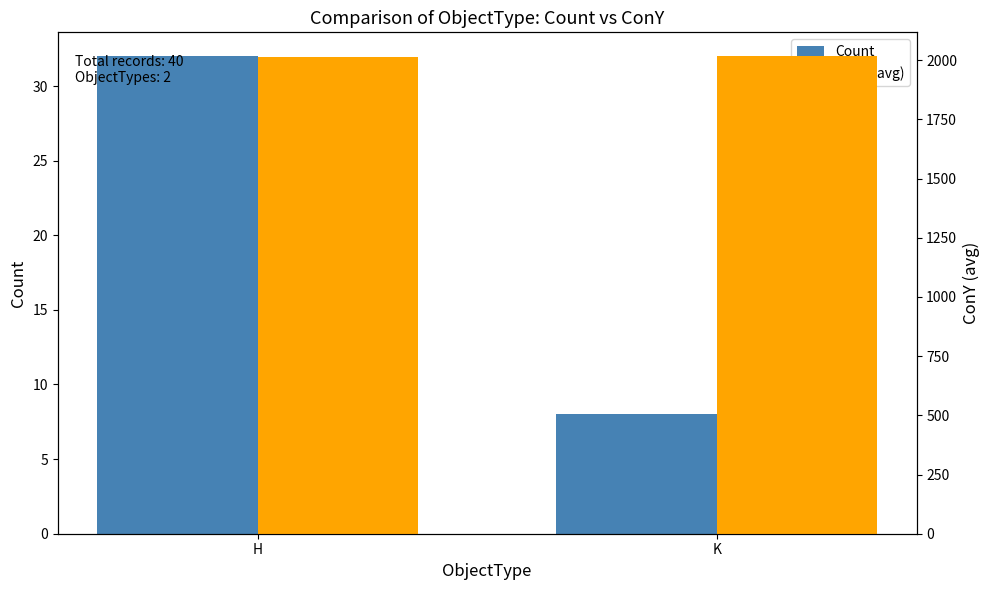

Reading left to right, extract all data points from this chart.

Count: 32	8
ConY (avg): 2013	2017